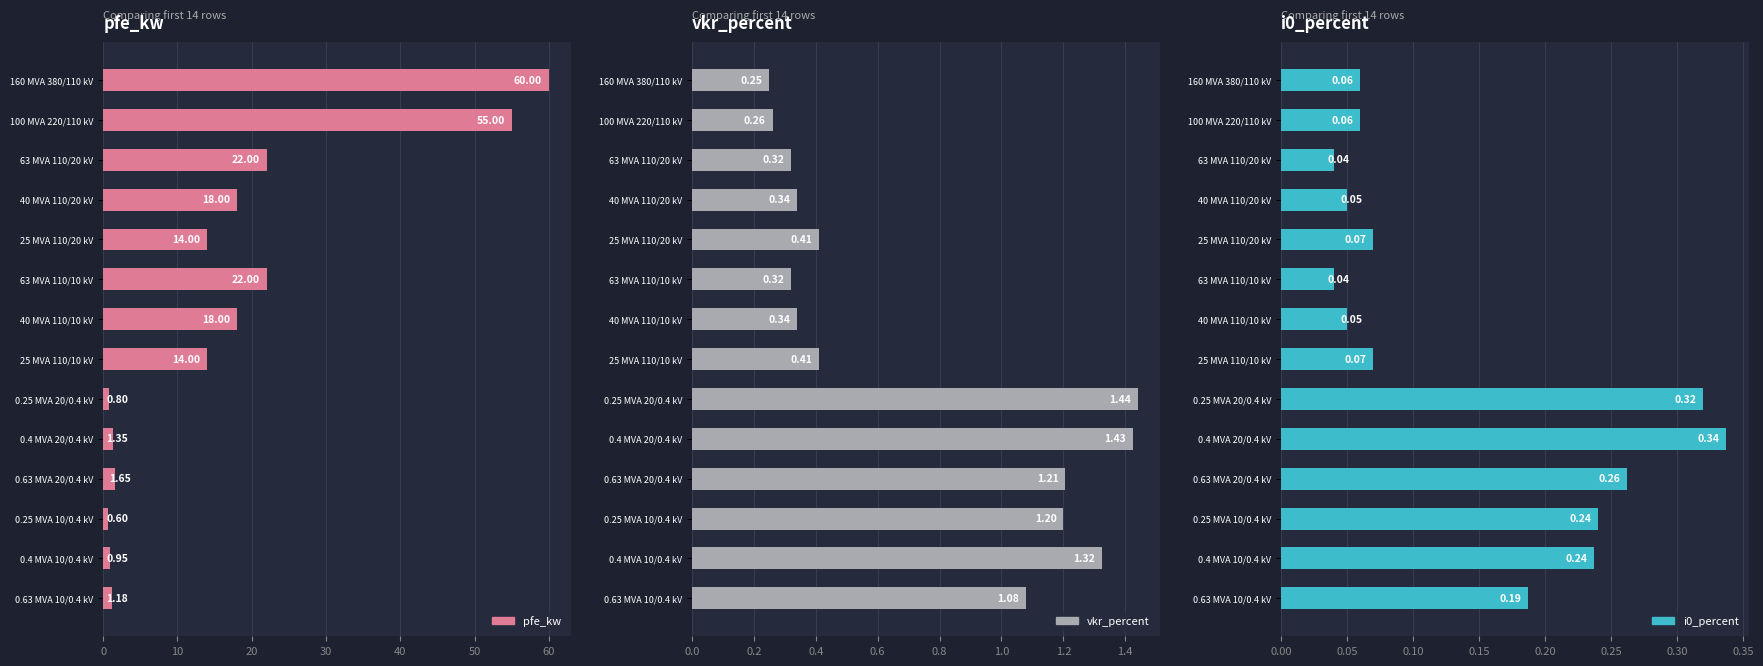

Reading right to left, extract all data points from this chart.

pfe_kw: 1.2	0.9	0.6	1.6	1.4	0.8	14.0	18.0	22.0	14.0	18.0	22.0	55.0	60.0
vkr_percent: 1.1	1.3	1.2	1.2	1.4	1.4	0.4	0.3	0.3	0.4	0.3	0.3	0.3	0.2
i0_percent: 0.2	0.2	0.2	0.3	0.3	0.3	0.1	0.1	0.0	0.1	0.1	0.0	0.1	0.1